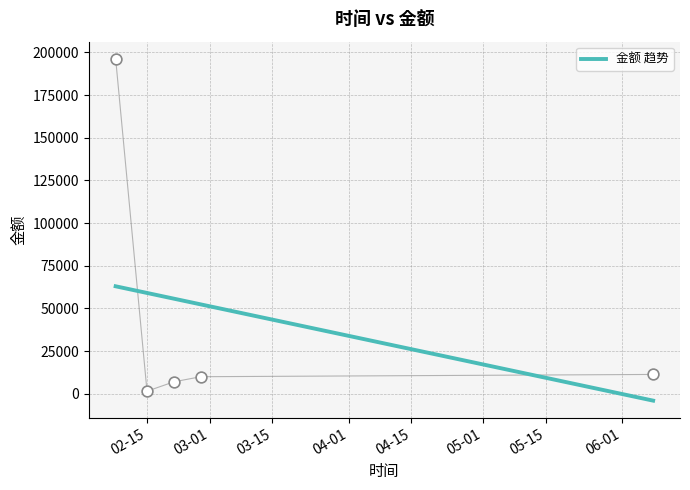

Between 2023-02-21 and 2023-02-08, which is larger?

2023-02-08